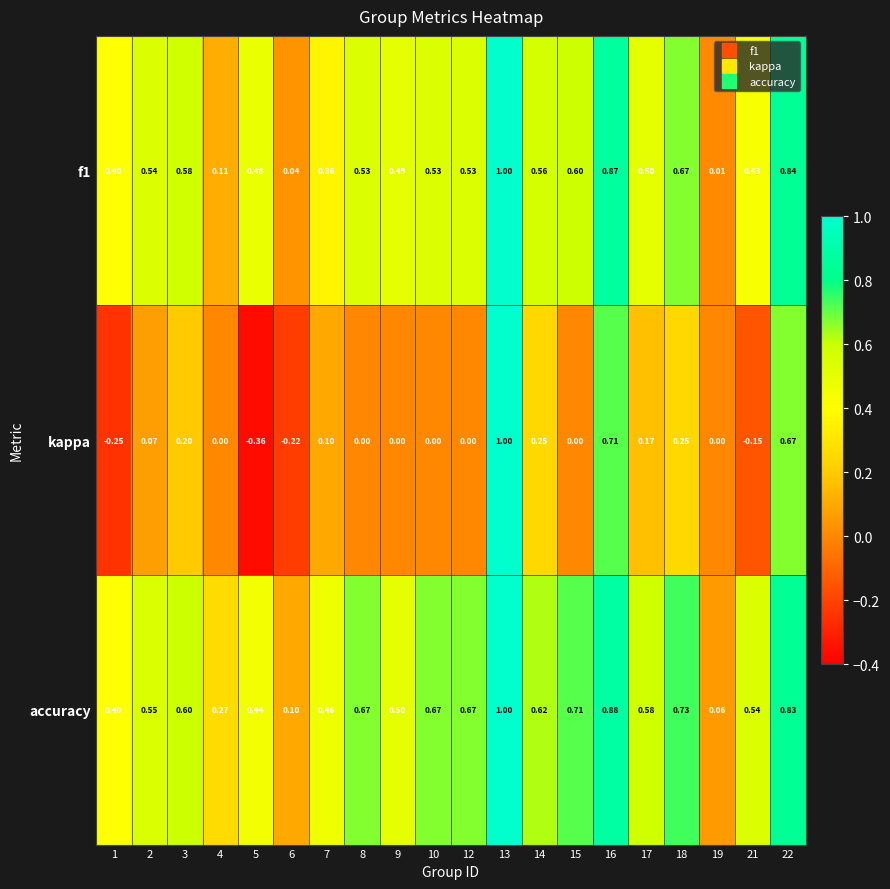

Which series has the widest spread of values?

kappa